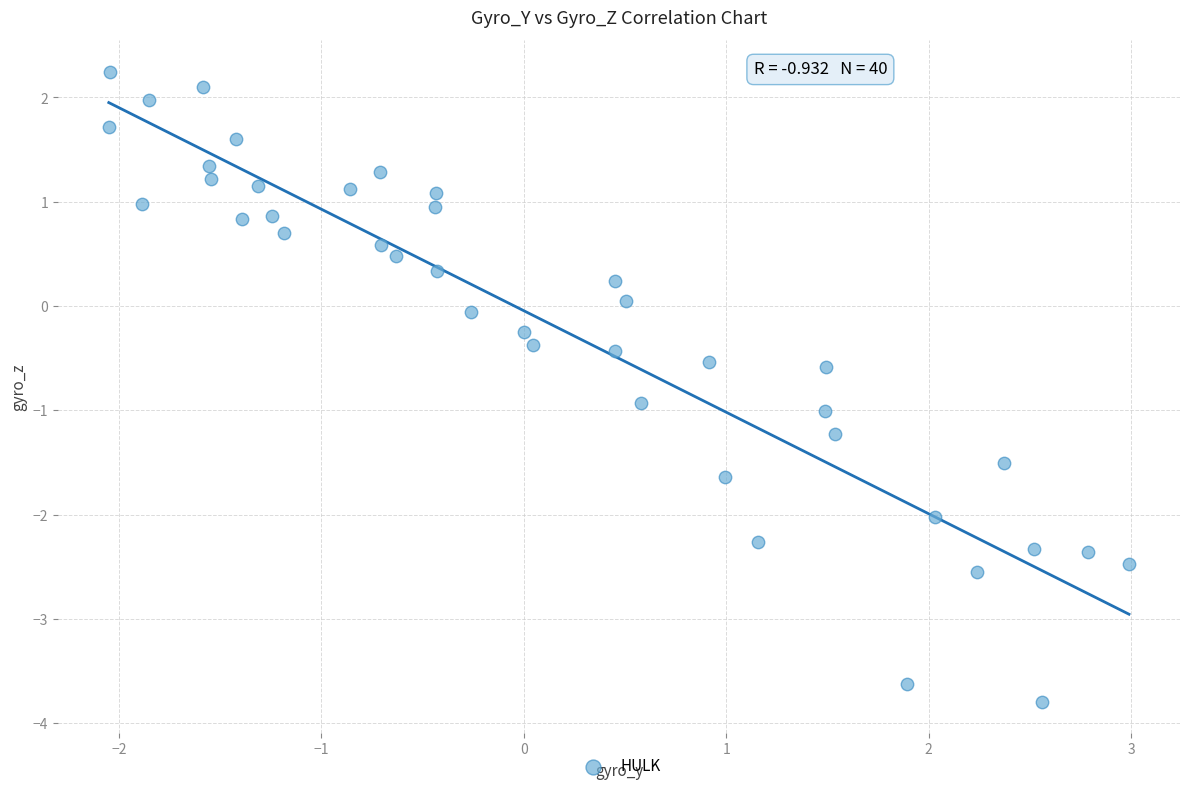

What is the range of X values (max minus min)?

5.0